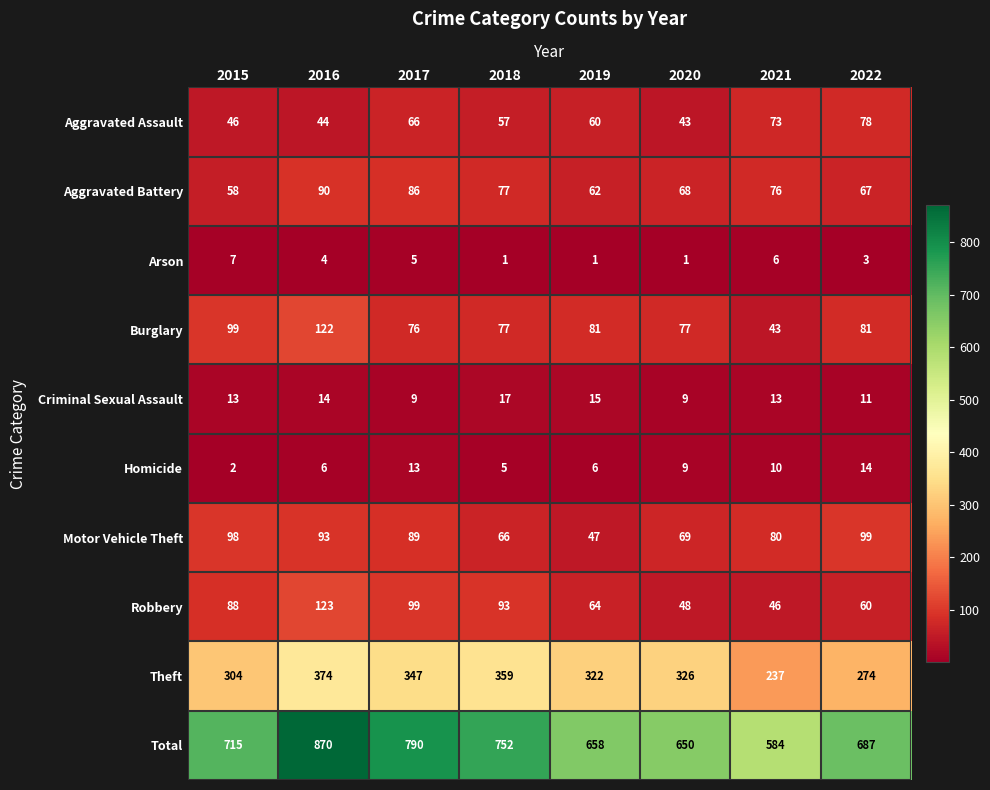

List the series in order of their peak value, lowest first.

Arson, Homicide, Criminal Sexual Assault, Aggravated Assault, Aggravated Battery, Motor Vehicle Theft, Burglary, Robbery, Theft, Total